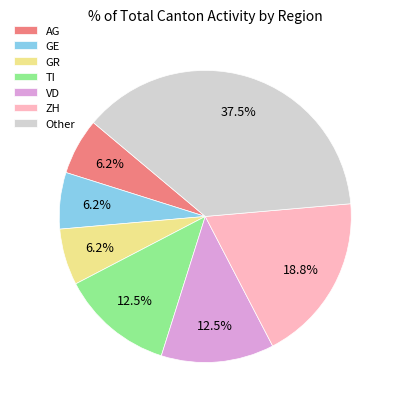

Between GR and VD, which is larger?

VD